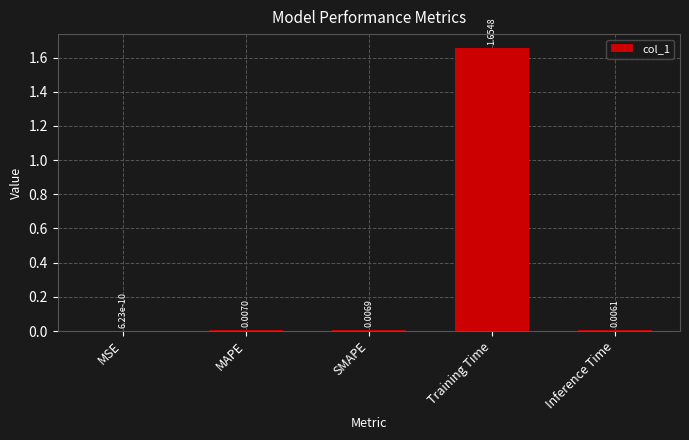

Which category has the highest value across all series?

Training Time